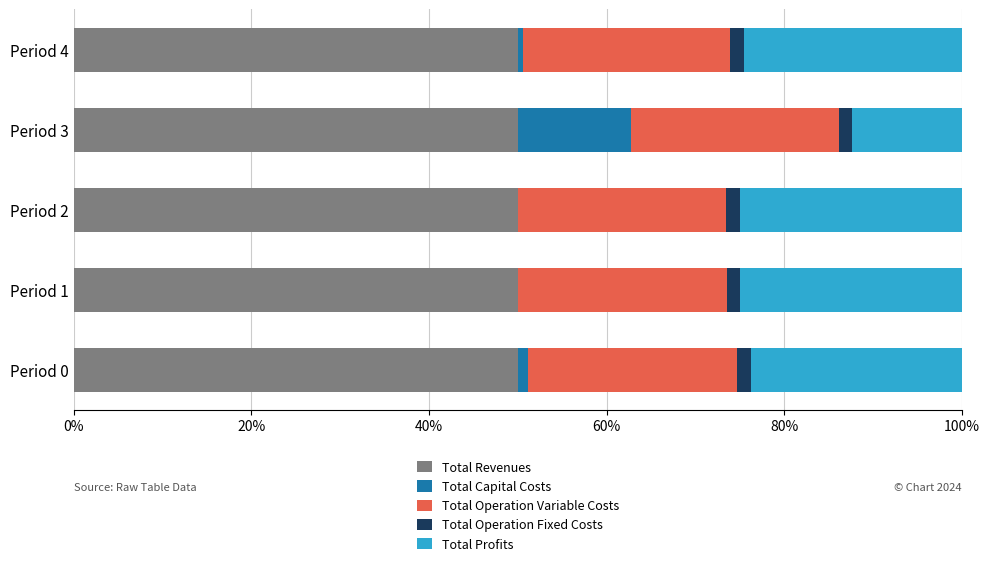

What is the maximum value for Total Revenues?

50.0